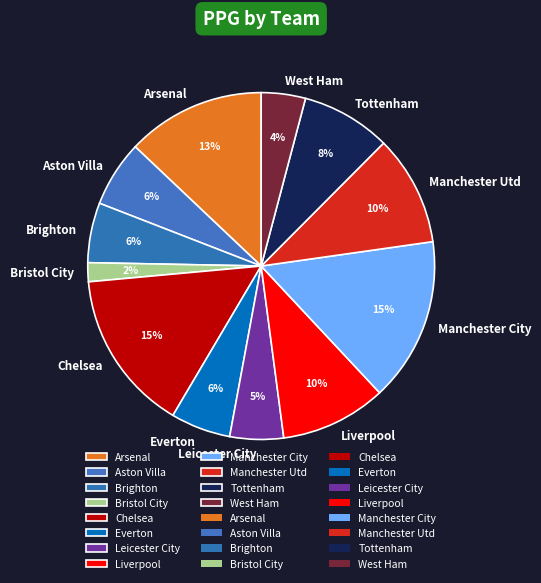

Between Liverpool and Brighton, which is larger?

Liverpool